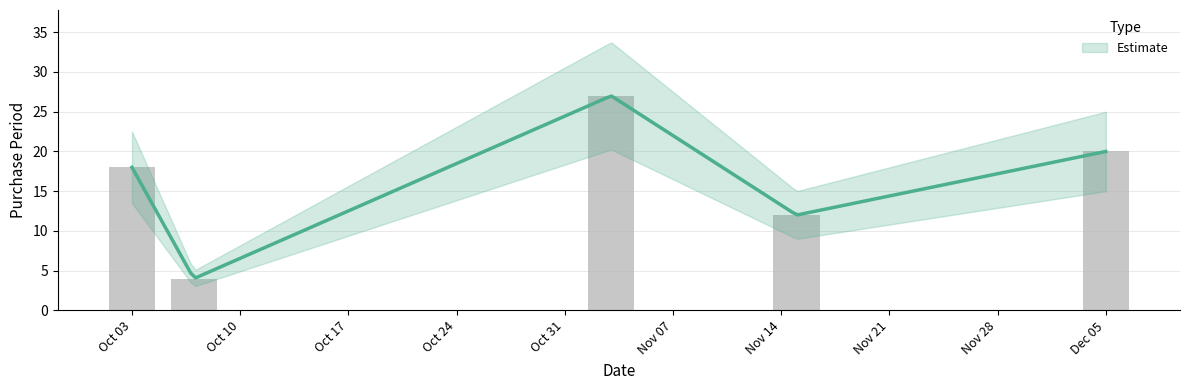

At which label is the value closest to 15?

Oct 03